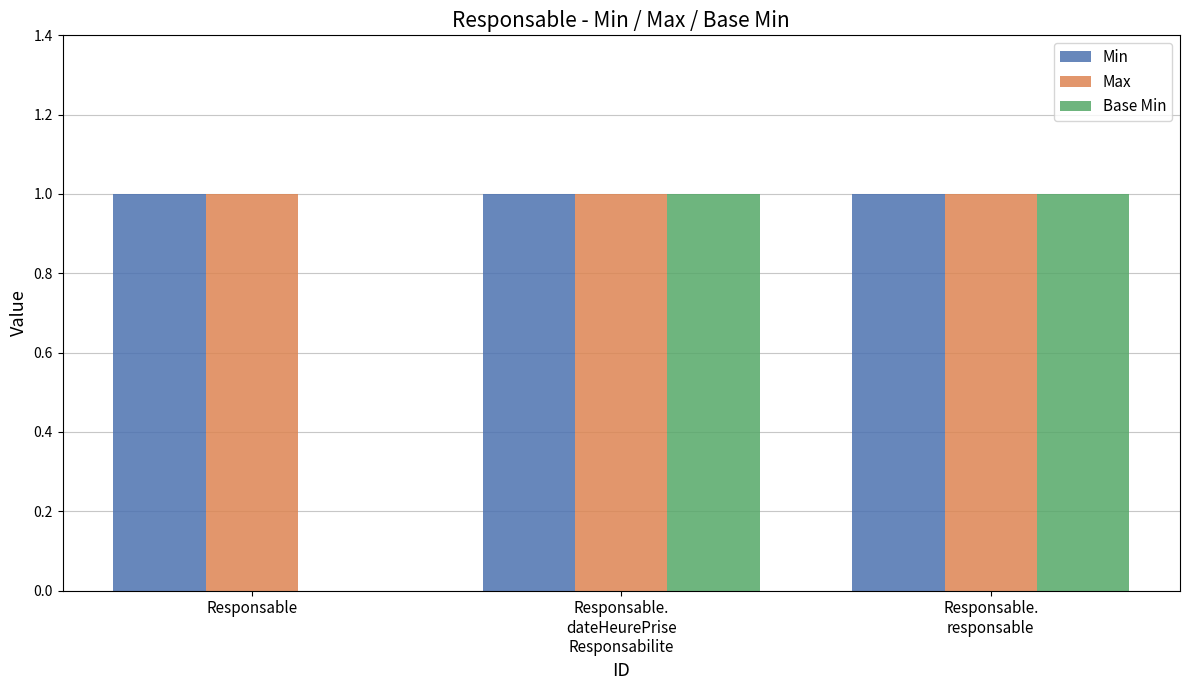

The value of Max at Responsable is 2. True or false?

False